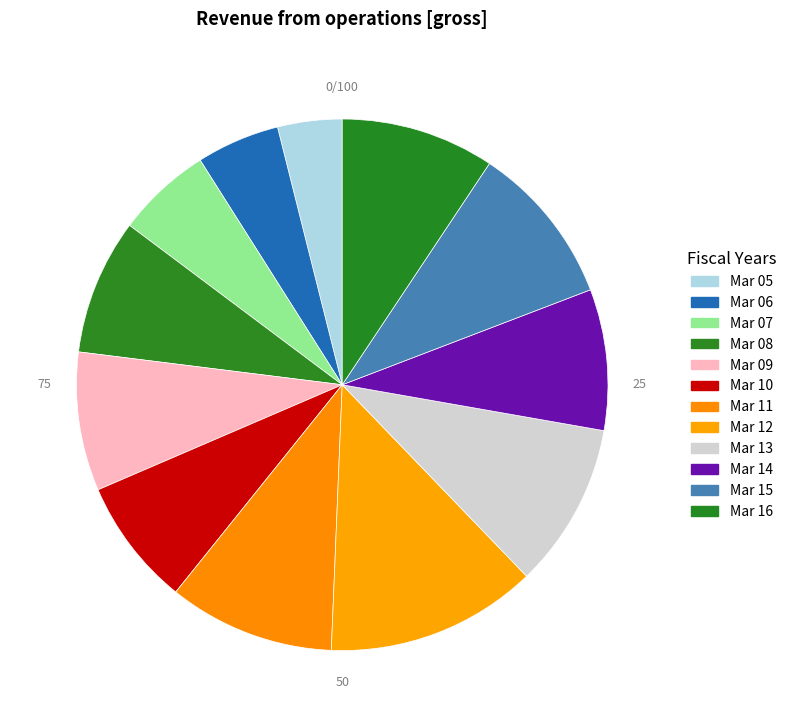

Count the number of slices in the pie.

12